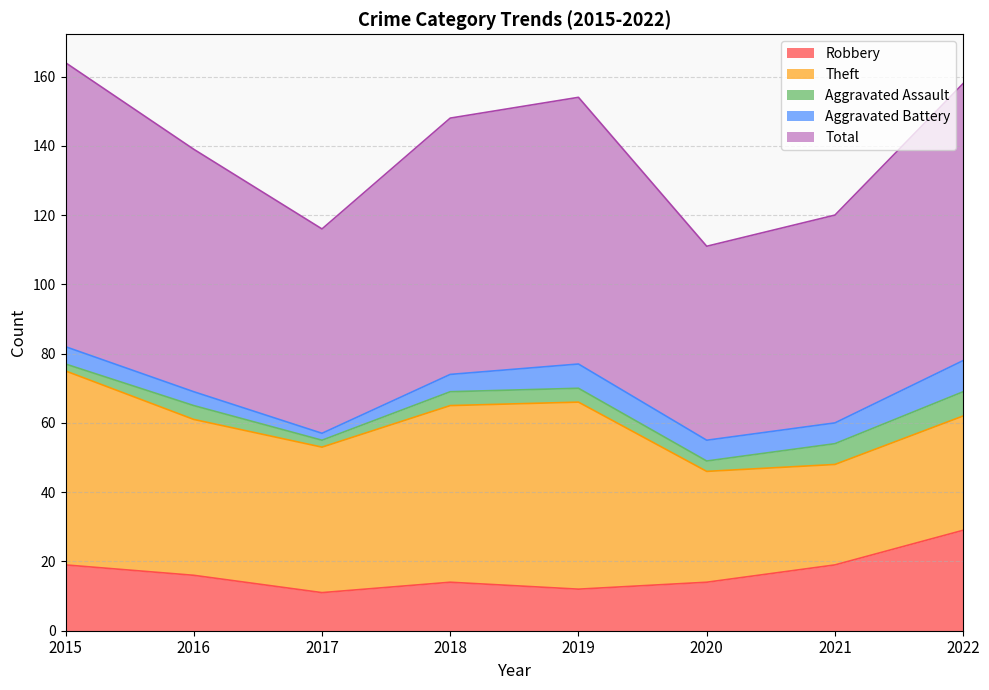

At which category does Theft reach its first local valley?

2017